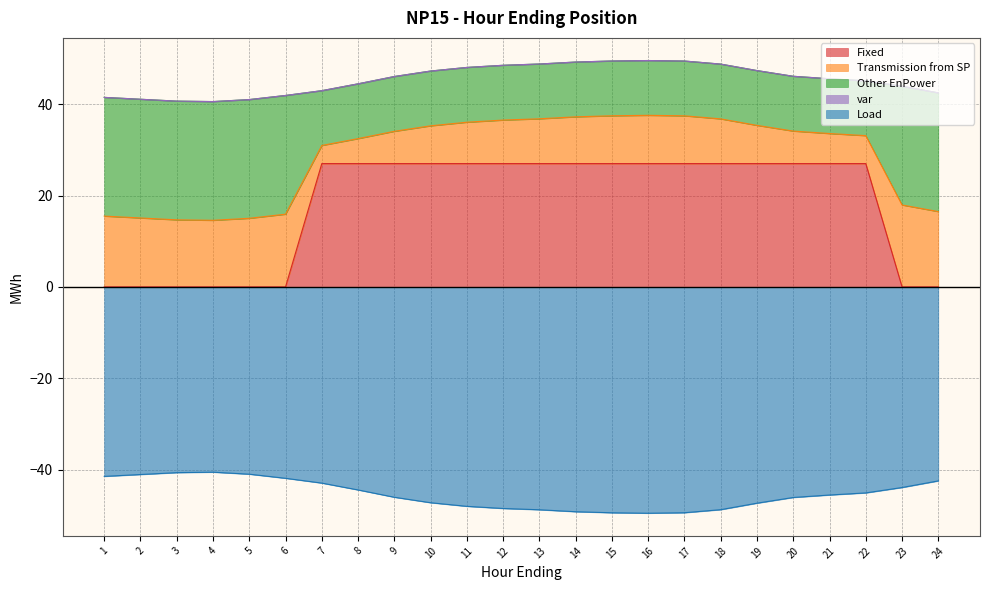

Count the Fixed values in the range 0 to 27.

24